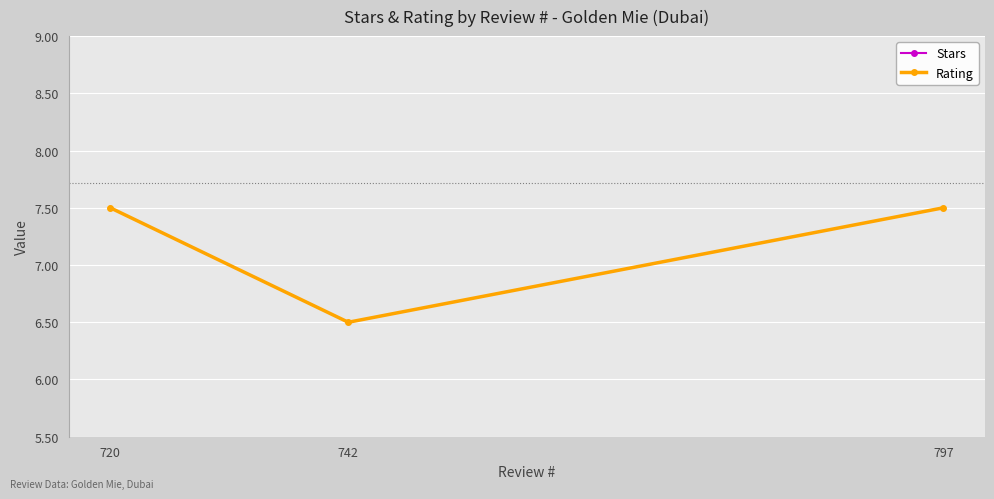

At which label does Rating reach its peak?

720